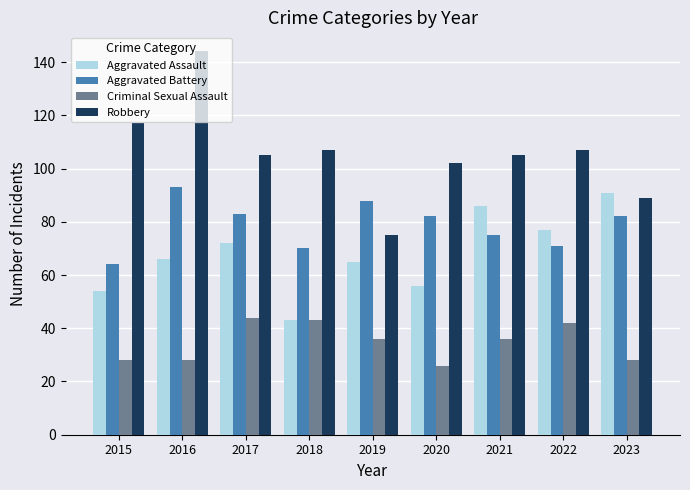

Reading left to right, list all the values displayed in this chart.

Aggravated Assault: 2015=54	2016=66	2017=72	2018=43	2019=65	2020=56	2021=86	2022=77	2023=91
Aggravated Battery: 2015=64	2016=93	2017=83	2018=70	2019=88	2020=82	2021=75	2022=71	2023=82
Criminal Sexual Assault: 2015=28	2016=28	2017=44	2018=43	2019=36	2020=26	2021=36	2022=42	2023=28
Robbery: 2015=117	2016=144	2017=105	2018=107	2019=75	2020=102	2021=105	2022=107	2023=89